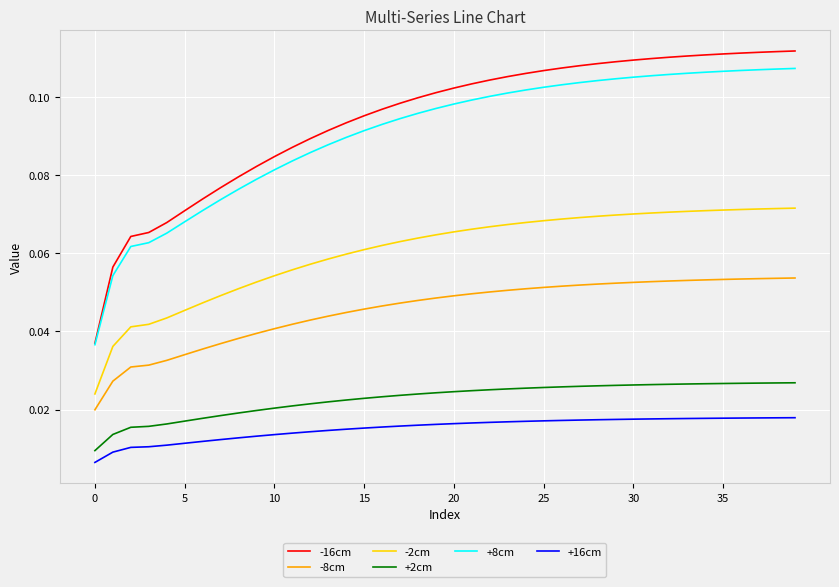

True or false: +2cm and -16cm cross at least once.

False